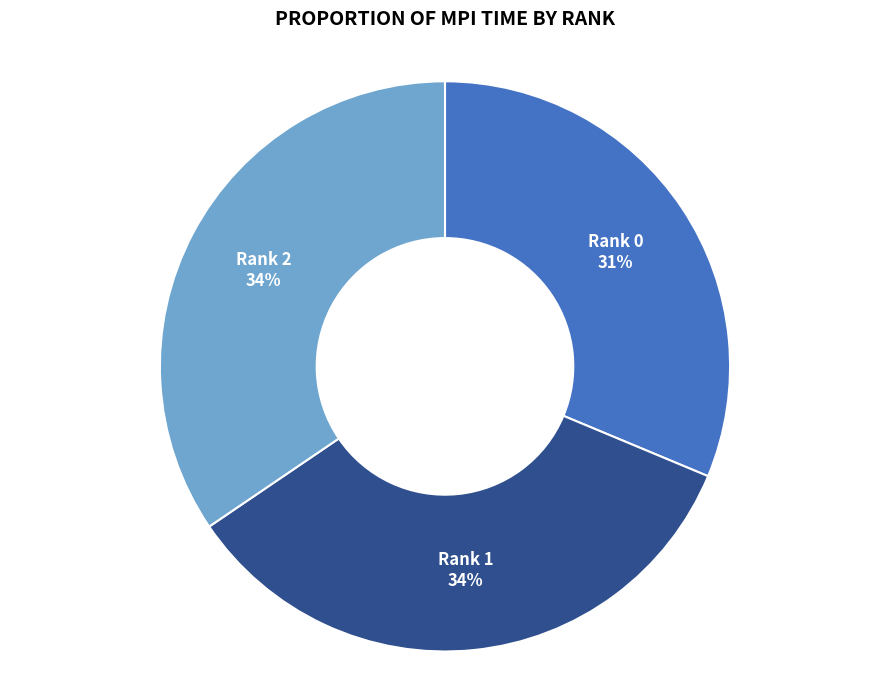

To the nearest percent, what is the combined percentage of Rank 2 and Rank 1?

69%